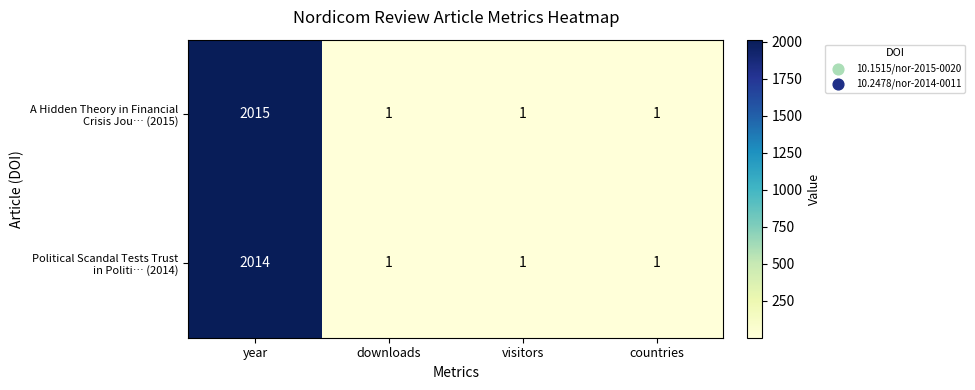

At which category is the sum across all series the highest?

year